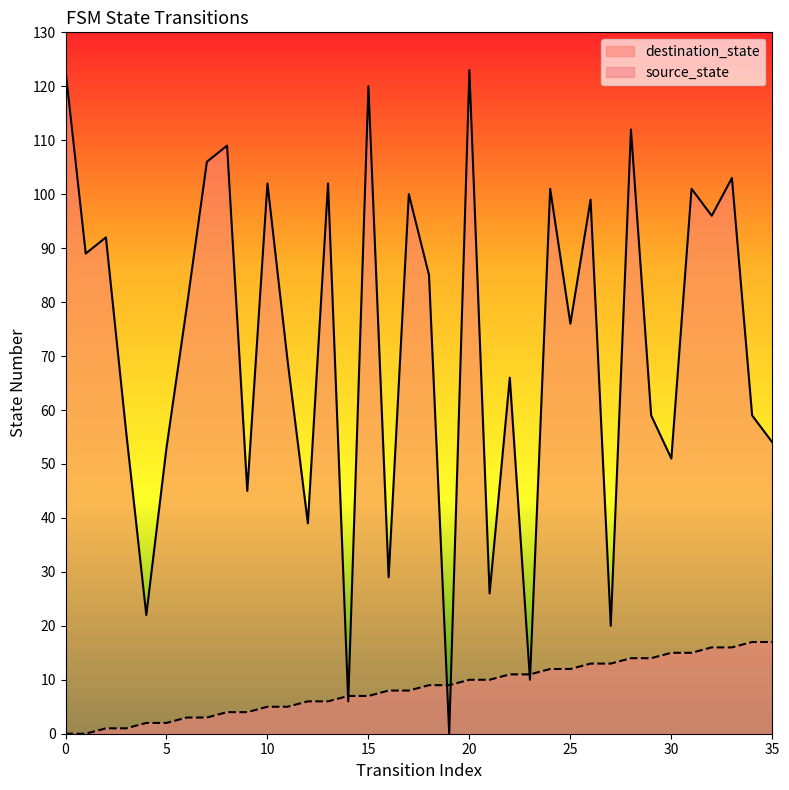

What are all the series names shown in the legend?

destination_state, source_state